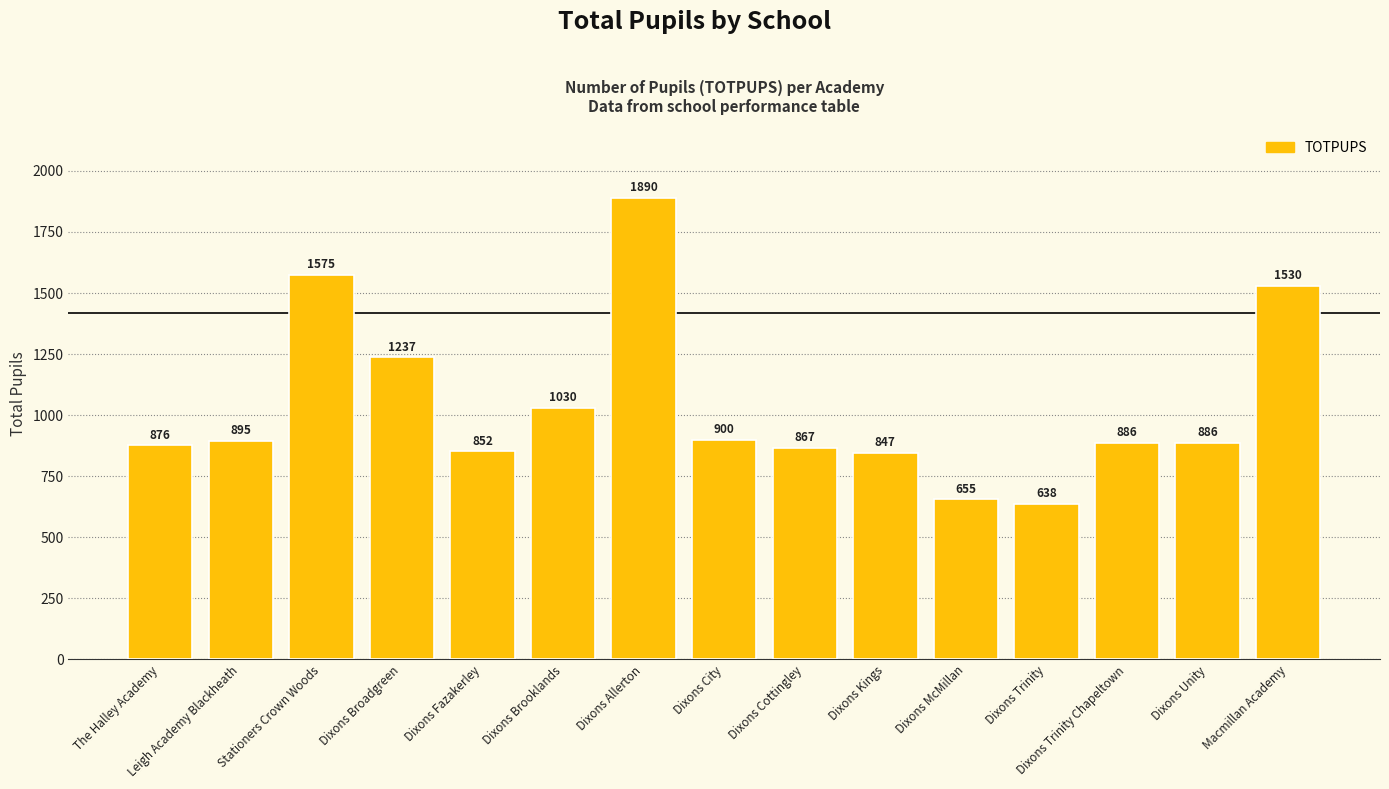

Reading left to right, what are all the values shown in this chart?

876	895	1575	1237	852	1030	1890	900	867	847	655	638	886	886	1530